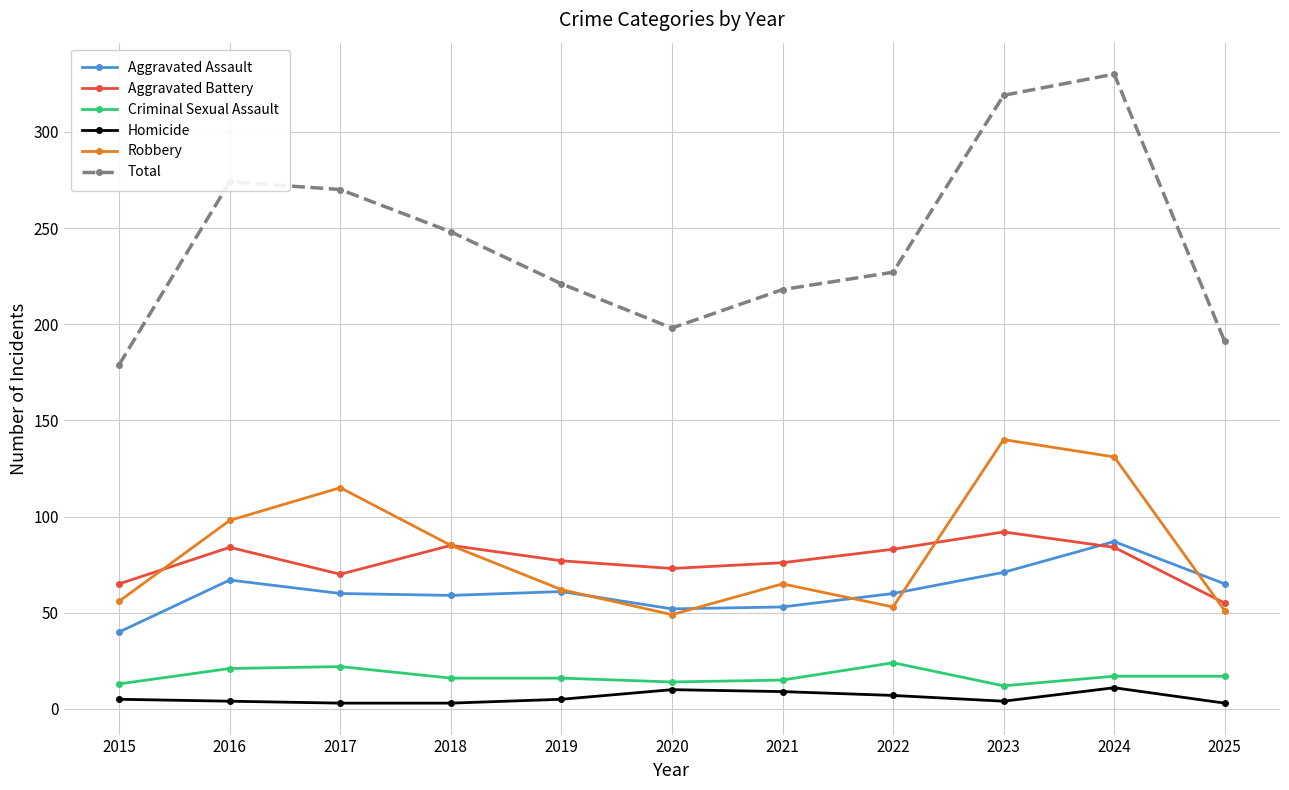

Is it true that Total equals 137 at 2021?

False